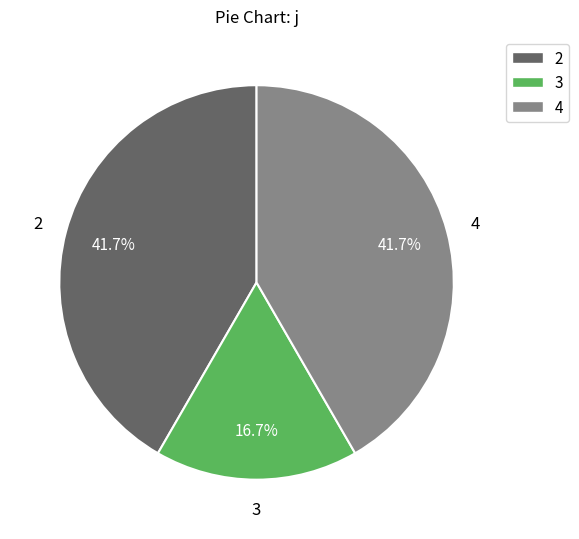

To the nearest percent, what is the average slice percentage?

33%